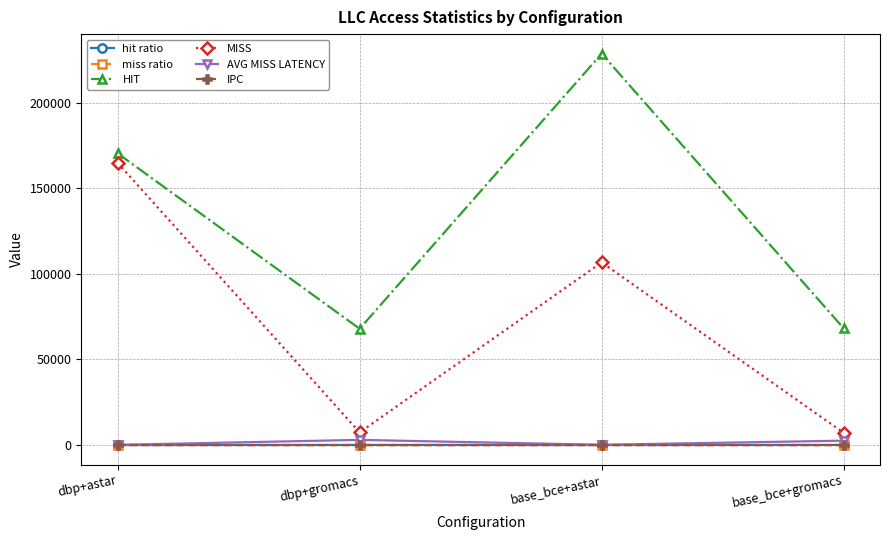

Which category has the highest value across all series?

base_bce+astar